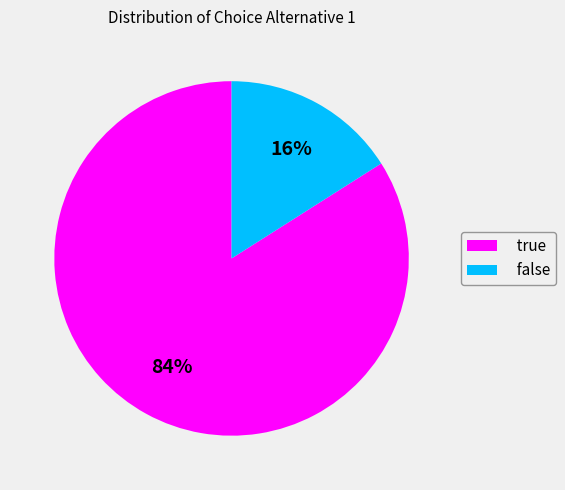

Combined, do true and false account for over 50%?

Yes